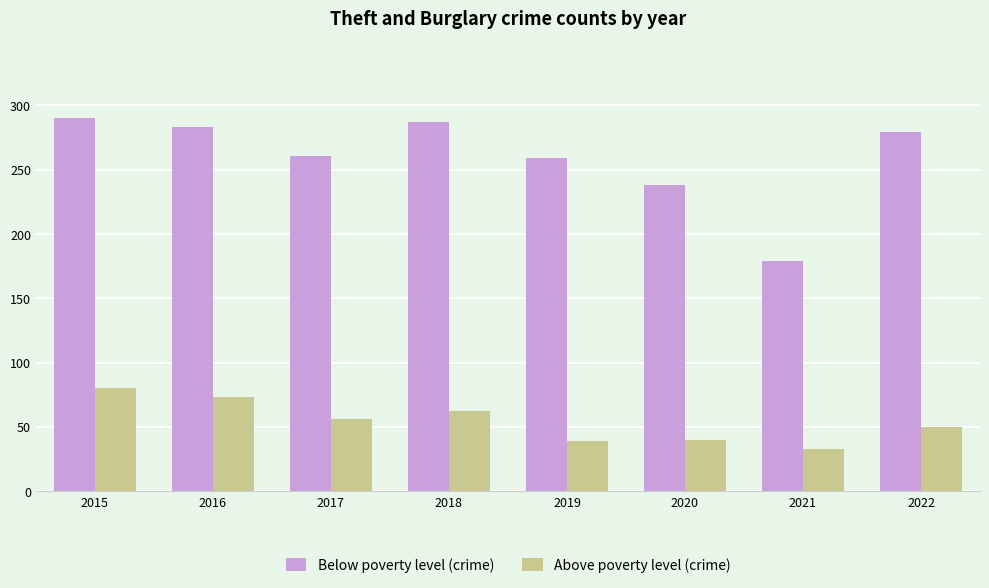

What is the spread (max minus min) of values at 2017?

205